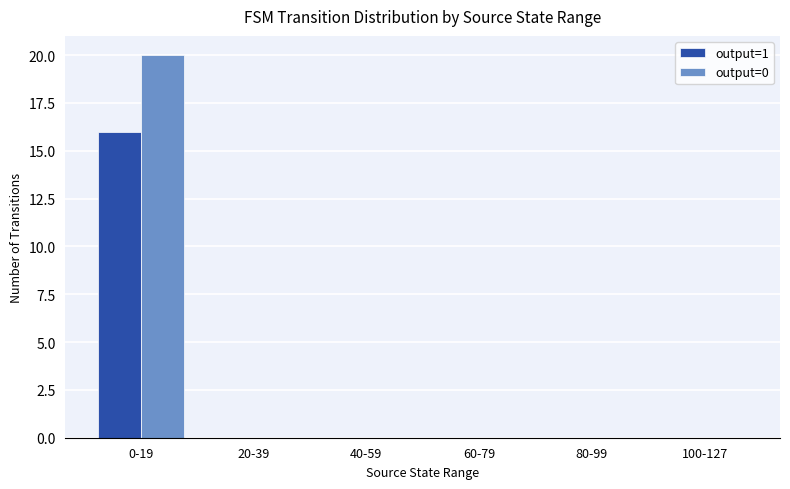

The output=1 series shows 0 at 20-39. True or false?

True